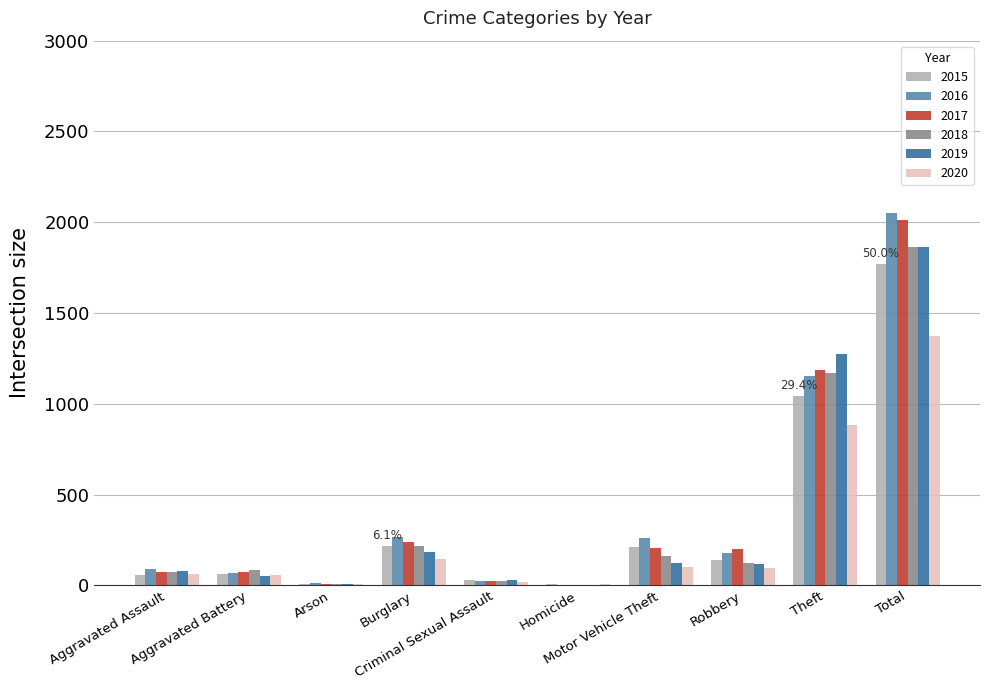

What is the sum of all 2017 values?

4022